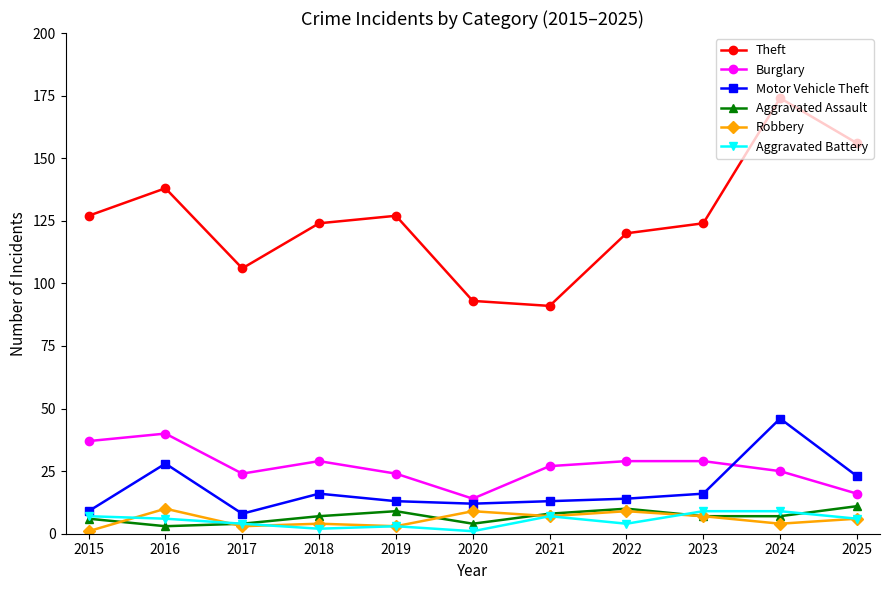

How many interior local peaks does the Theft series have?

3